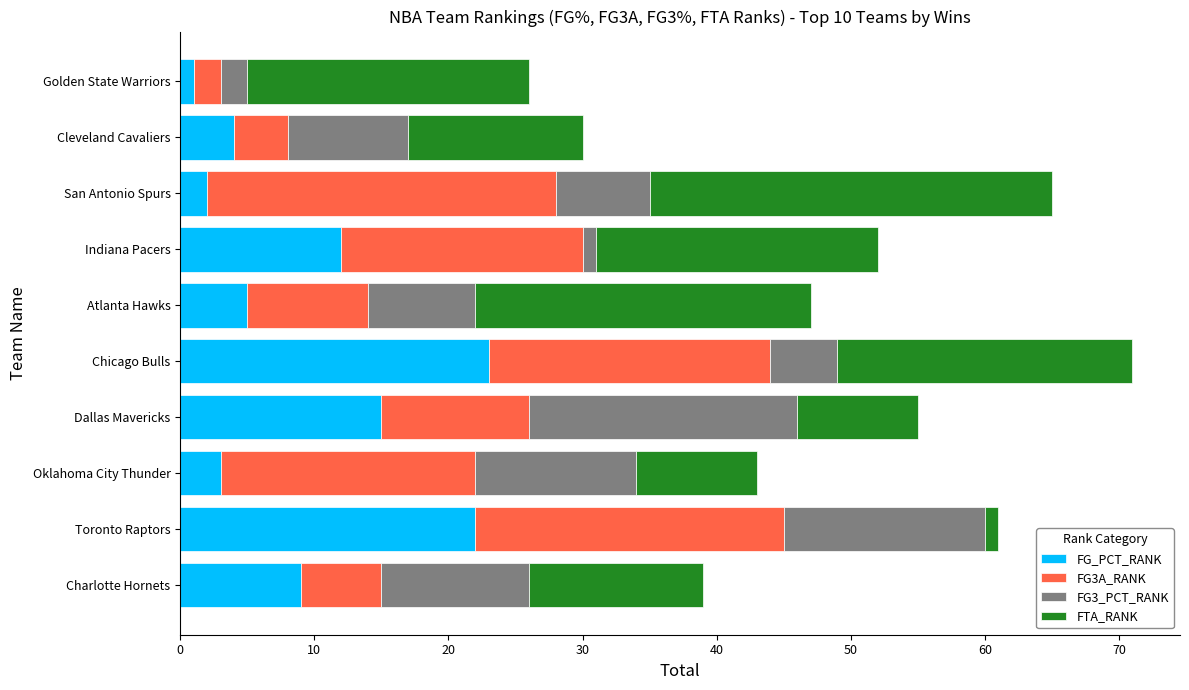

What is the highest value of the FG_PCT_RANK series?

23